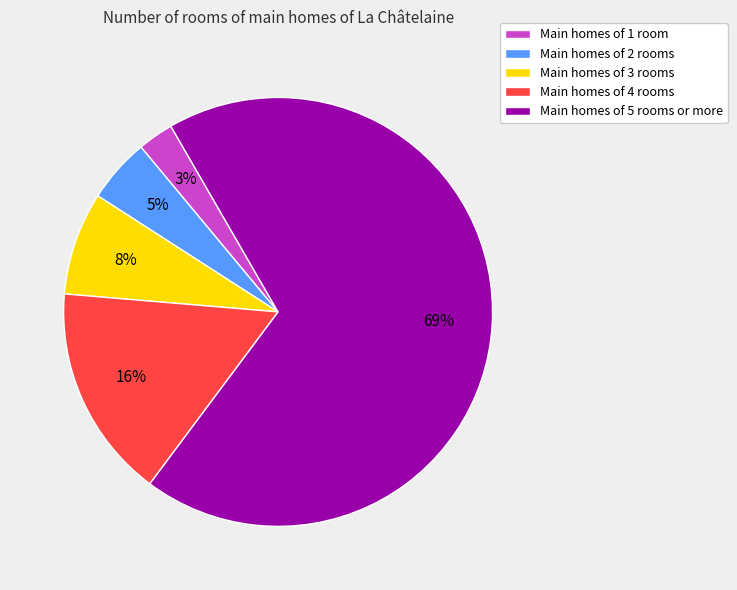

How many segments does this pie chart have?

5